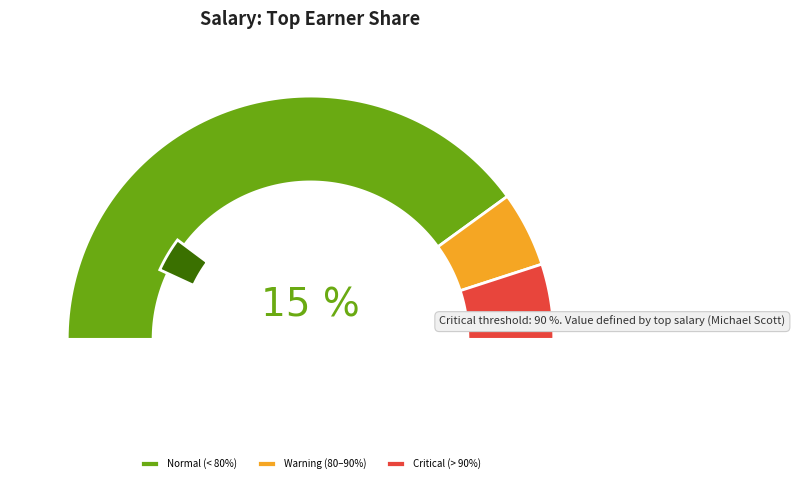

Does Dwight Schrute represent more than half of the total?

No